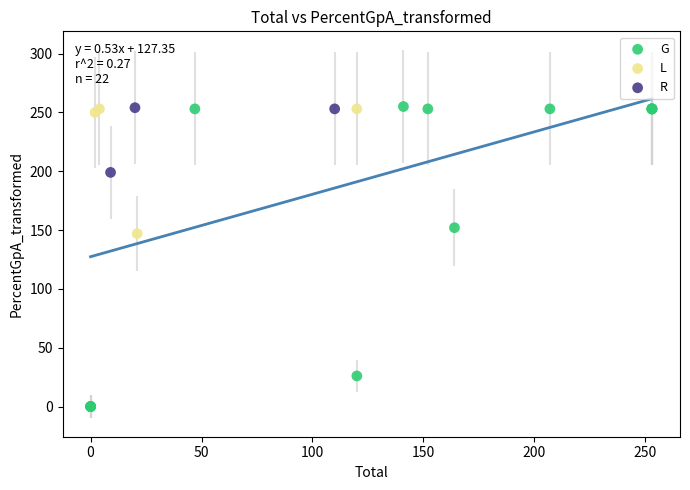

Which series has the largest Y range (max minus min)?

G